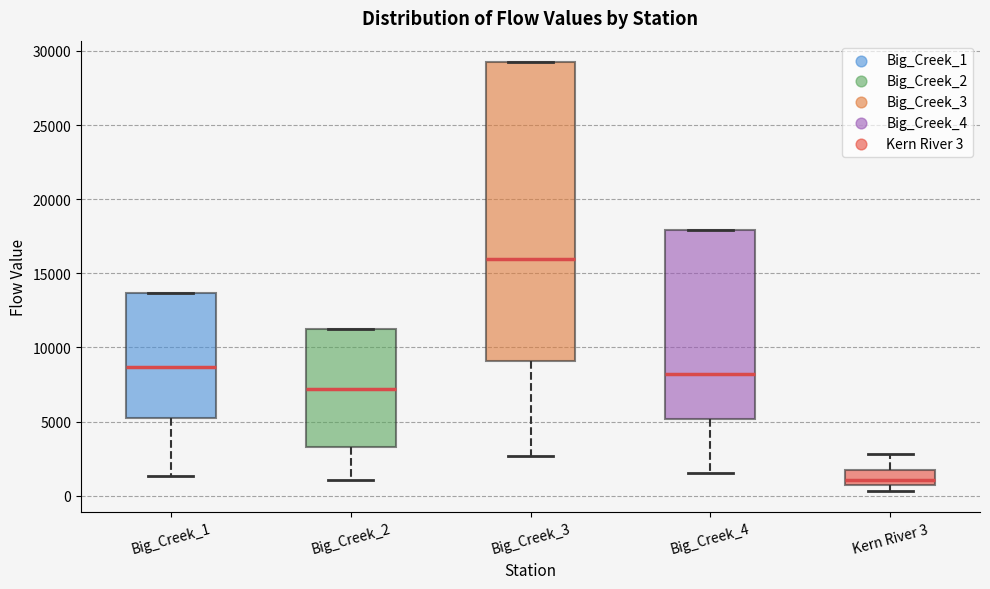

Which box's median line is the lowest?

Kern River 3